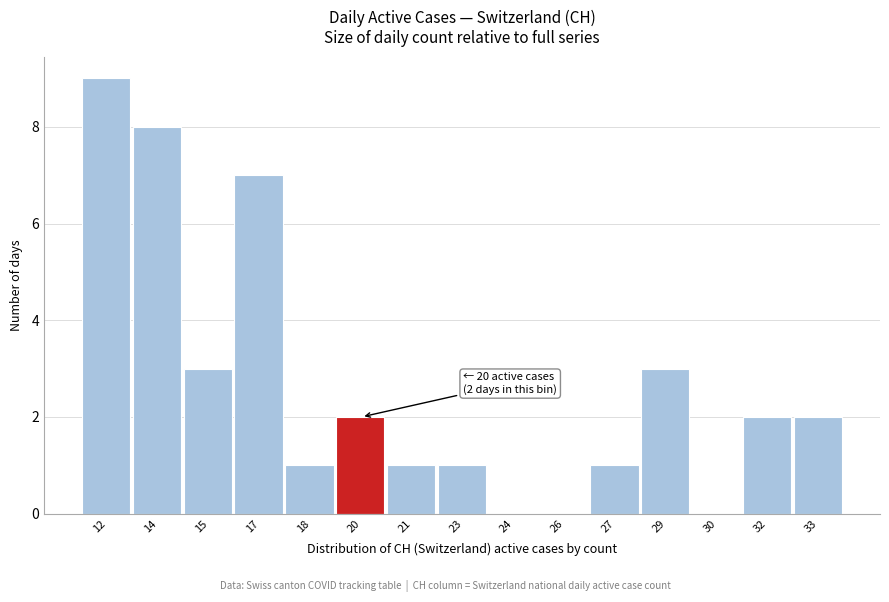

Reading right to left, transcribe all the data shown in this chart.

33=2	32=2	30=0	29=3	27=1	26=0	24=0	23=1	21=1	20=2	18=1	17=7	15=3	14=8	12=9